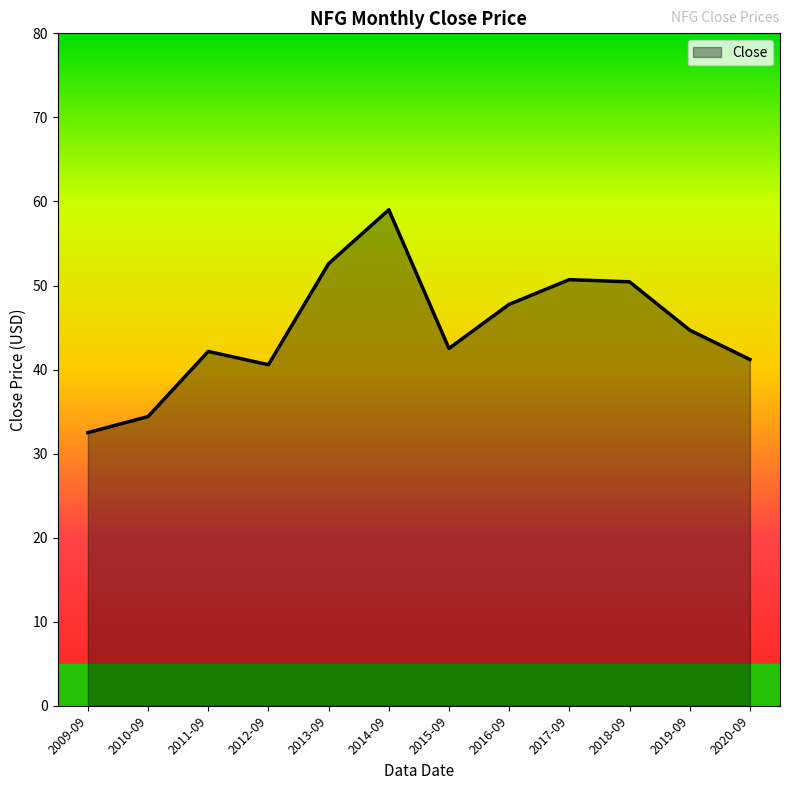

What is the difference between the second highest and second lowest values?

18.2